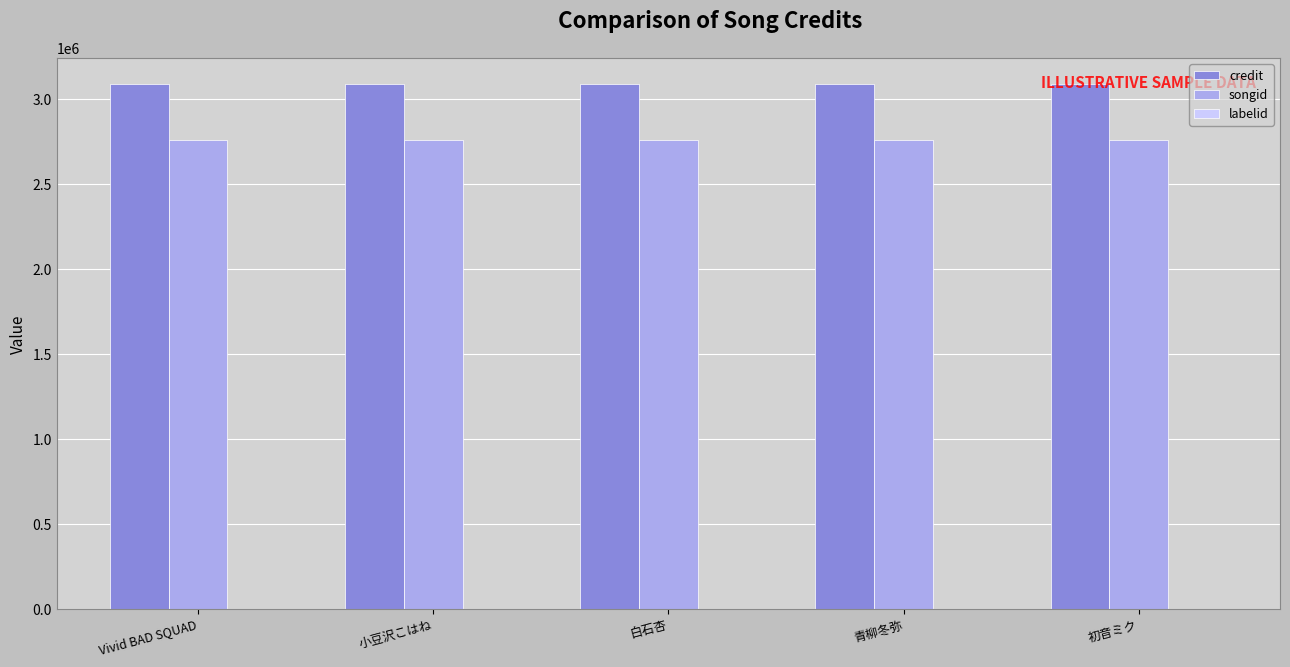

What is the maximum value shown in the chart?

3086702